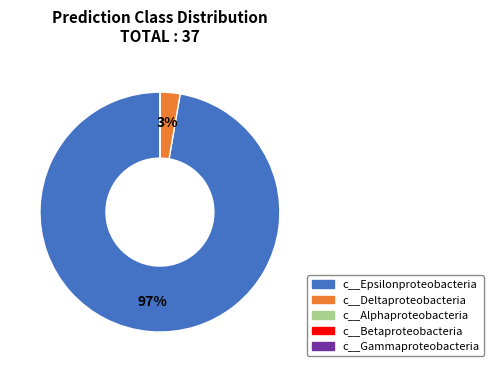

Is the sum of c__Epsilonproteobacteria and c__Deltaproteobacteria greater than half?

Yes